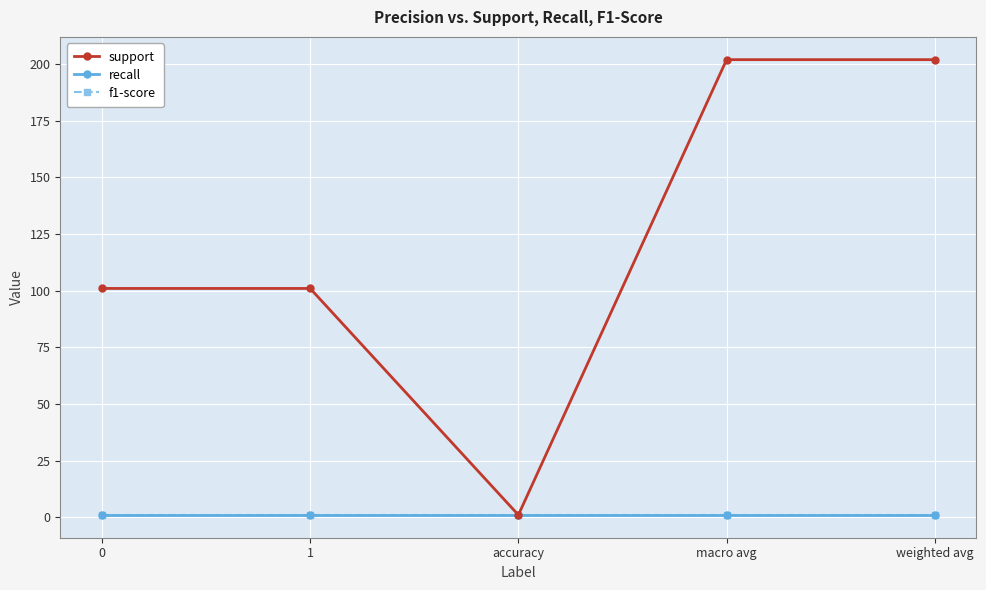

Reading right to left, transcribe all the data shown in this chart.

support: weighted avg=202	macro avg=202	accuracy=1	1=101	0=101
recall: weighted avg=1	macro avg=1	accuracy=1	1=1	0=1
f1-score: weighted avg=1	macro avg=1	accuracy=1	1=1	0=1